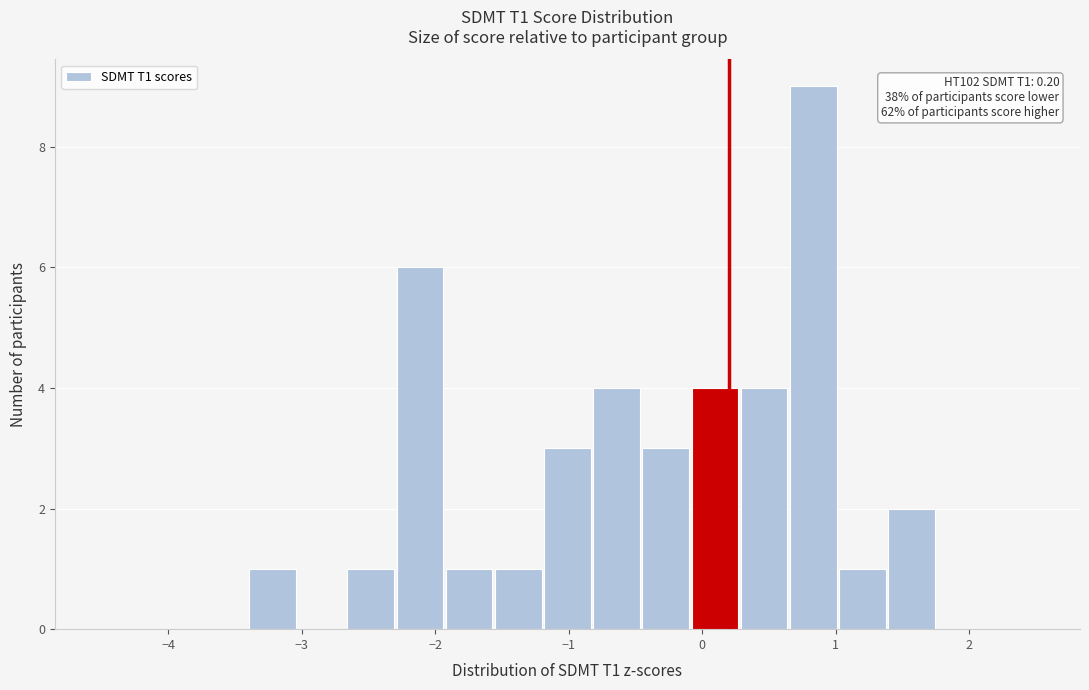

Around what value on the x-axis is the tallest bar? Give the approximate position of its centre, as read against the axis.

0.8